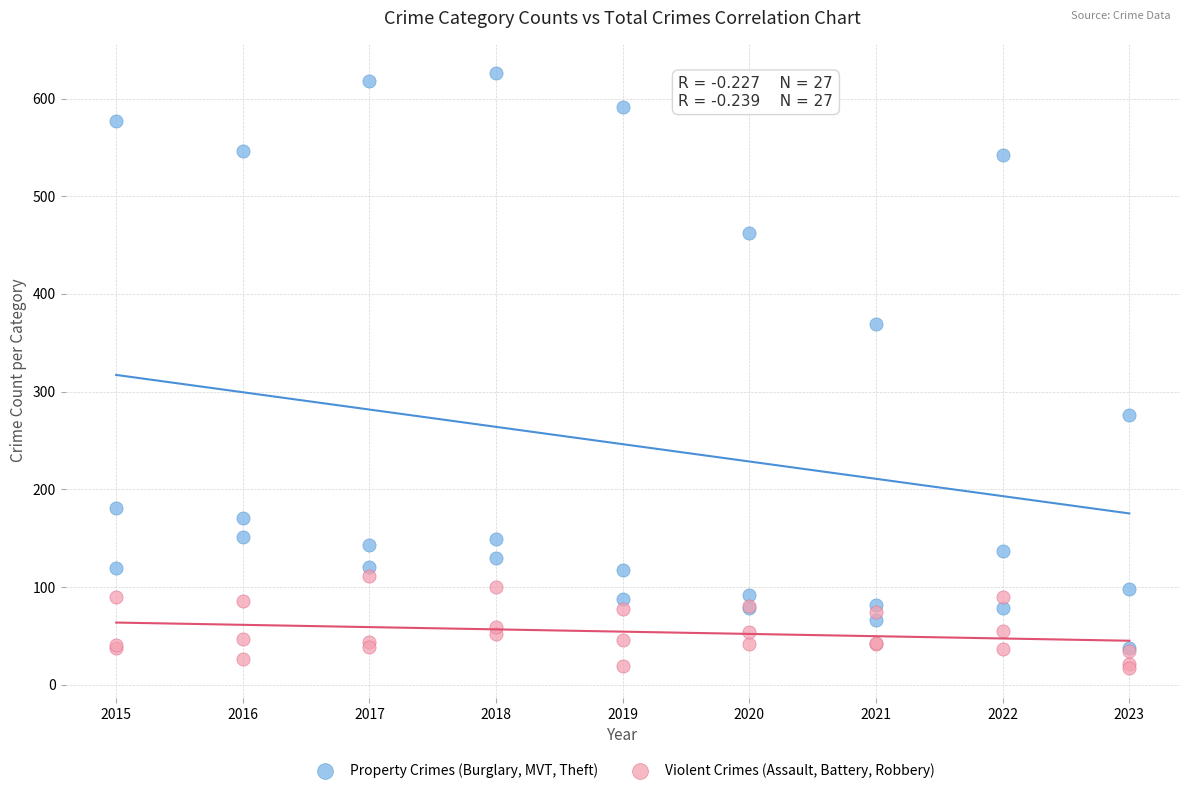

What are all the series names shown in the legend?

Property Crimes (Burglary, MVT, Theft), Violent Crimes (Assault, Battery, Robbery)